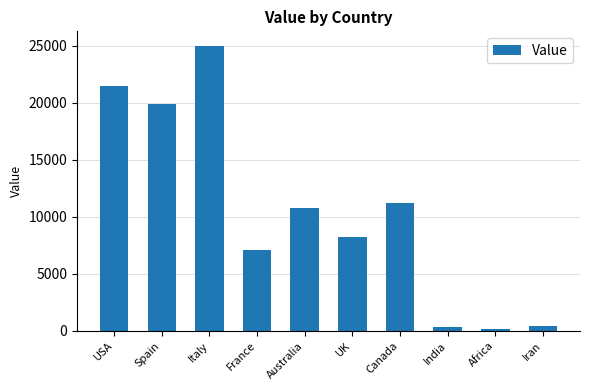

How many categories are shown in the chart?

10